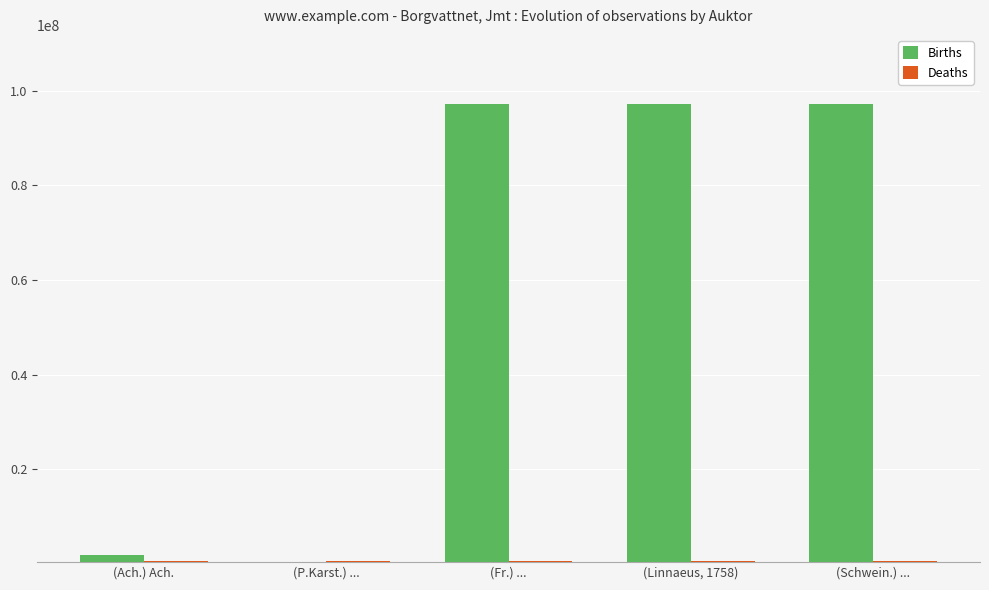

Which series has the largest total across all categories?

Births